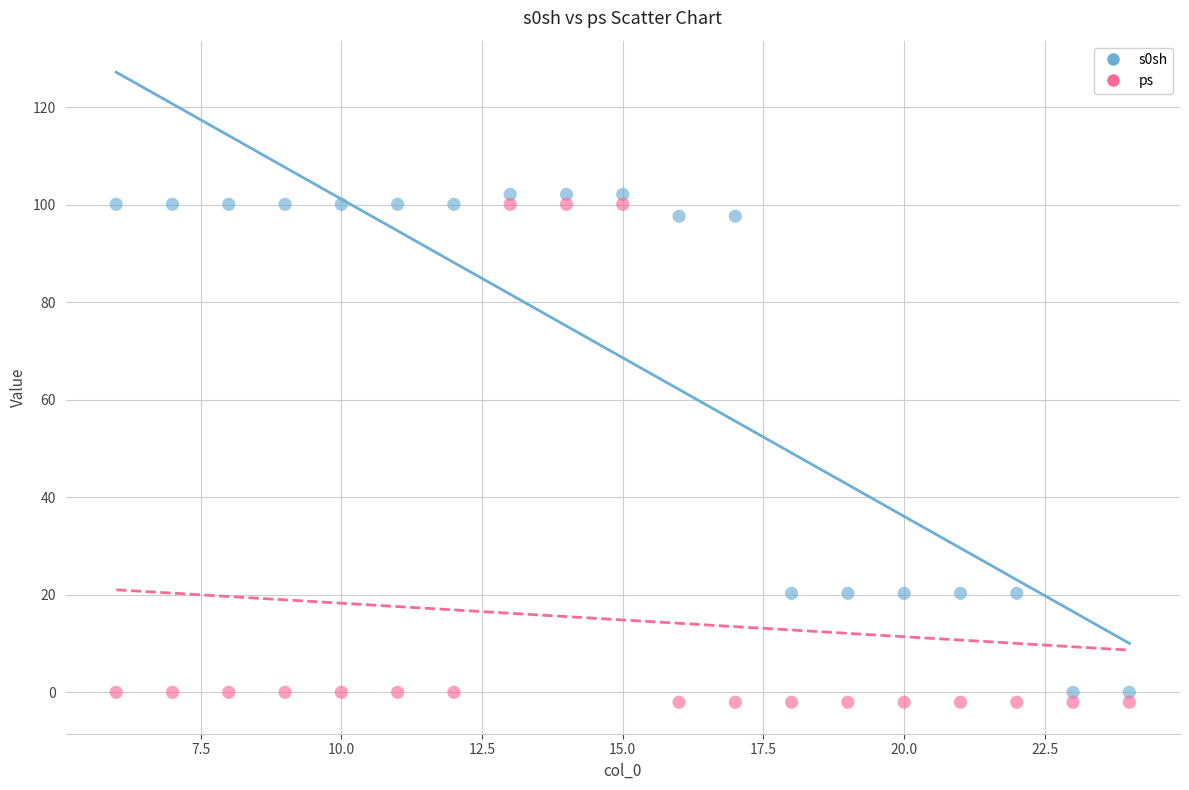

What is the X range (max minus min) for the scatter plot?

18.0